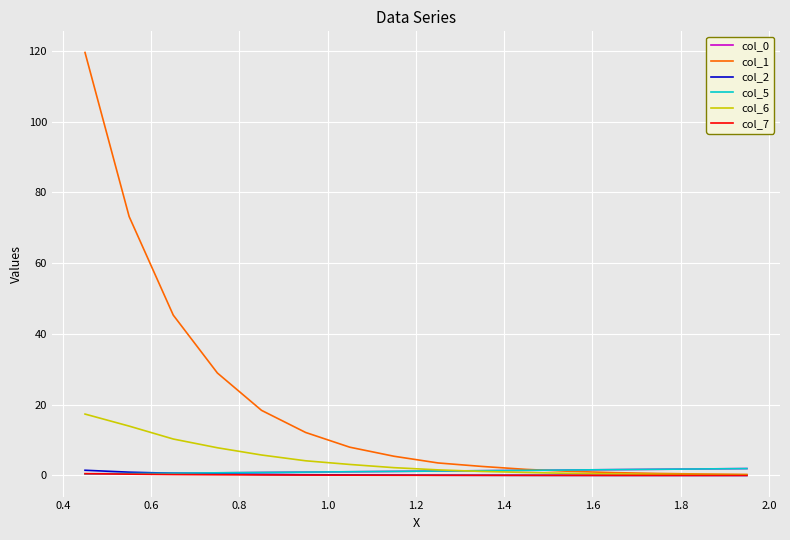

Reading left to right, list all the values displayed in this chart.

col_0: 0.5	0.6	0.7	0.8	0.8	0.9	1.1	1.1	1.2	1.4	1.4	1.6	1.6	1.8	1.9	1.9
col_1: 119.5	73.2	45.3	28.9	18.4	12.2	8.0	5.4	3.5	2.5	1.7	1.2	0.8	0.6	0.4	0.3
col_2: 1.5	0.9	0.6	0.4	0.3	0.2	0.1	0.1	0.1	0.1	0.0	0.0	0.0	0.0	0.0	0.0
col_5: 0.5	0.6	0.7	0.8	0.8	0.9	1.1	1.1	1.2	1.4	1.4	1.6	1.6	1.8	1.9	1.9
col_6: 17.4	13.9	10.3	7.8	5.8	4.2	3.1	2.2	1.6	1.1	0.8	0.6	0.4	0.3	0.3	0.2
col_7: 0.5	0.4	0.3	0.2	0.2	0.1	0.1	0.1	0.1	0.0	0.0	0.0	0.0	0.0	0.0	0.0